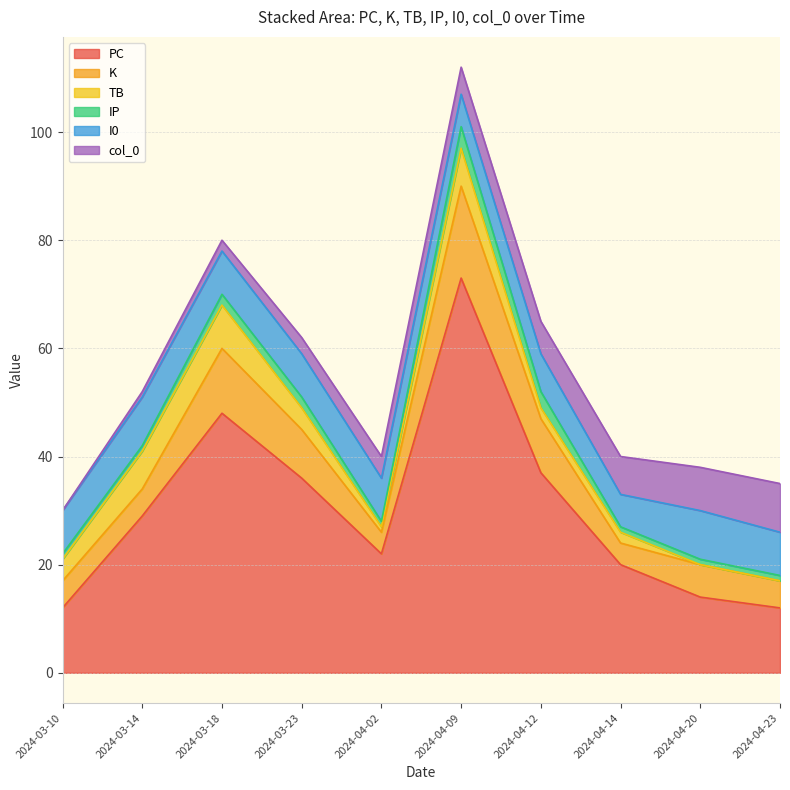

What is the label of the 5th point from the left?

2024-04-02